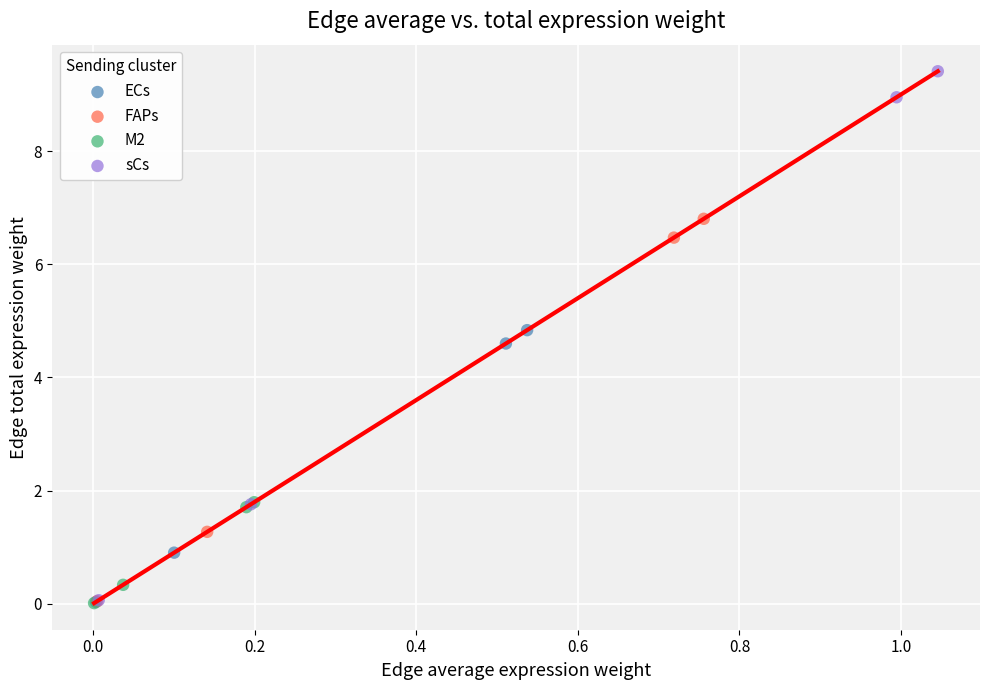

What are all the series names shown in the legend?

ECs, FAPs, M2, sCs